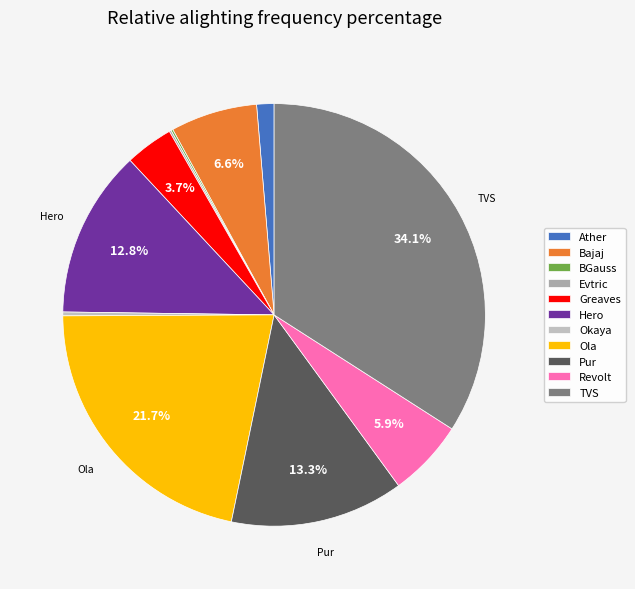

Which category has the biggest portion of the pie?

TVS